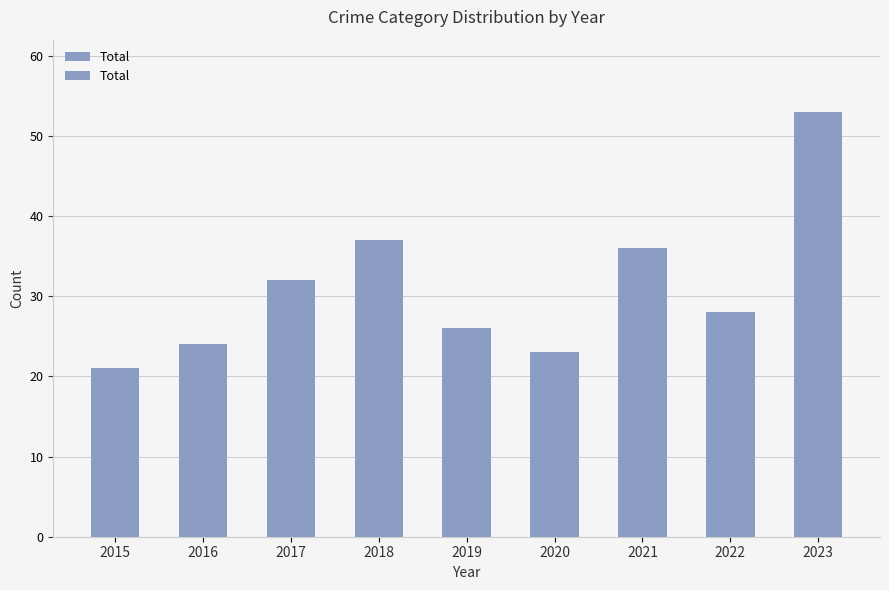

Count the number of categories in the chart.

9